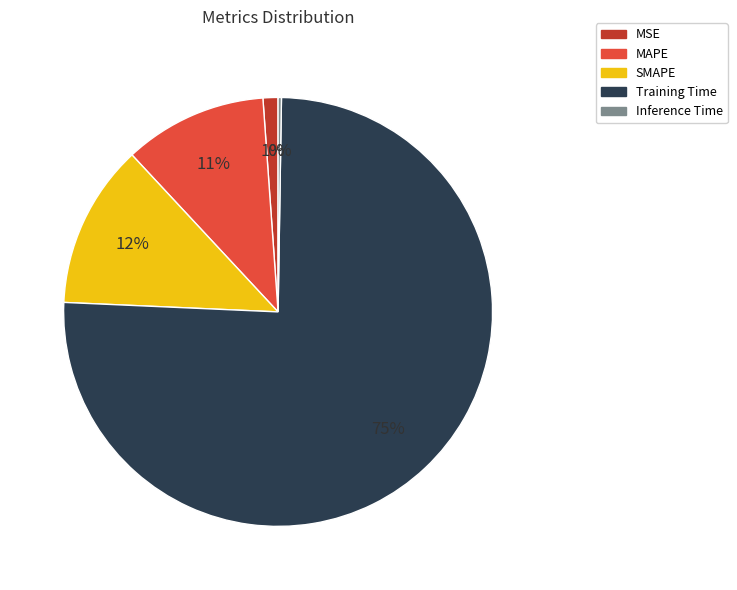

Combined, do MSE and Training Time account for over 50%?

Yes